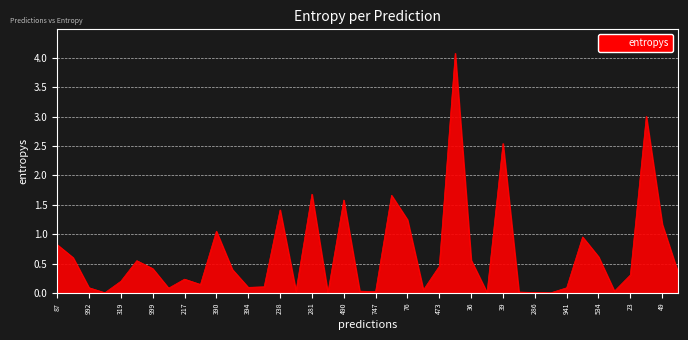

What is the greatest value displayed?

4.1